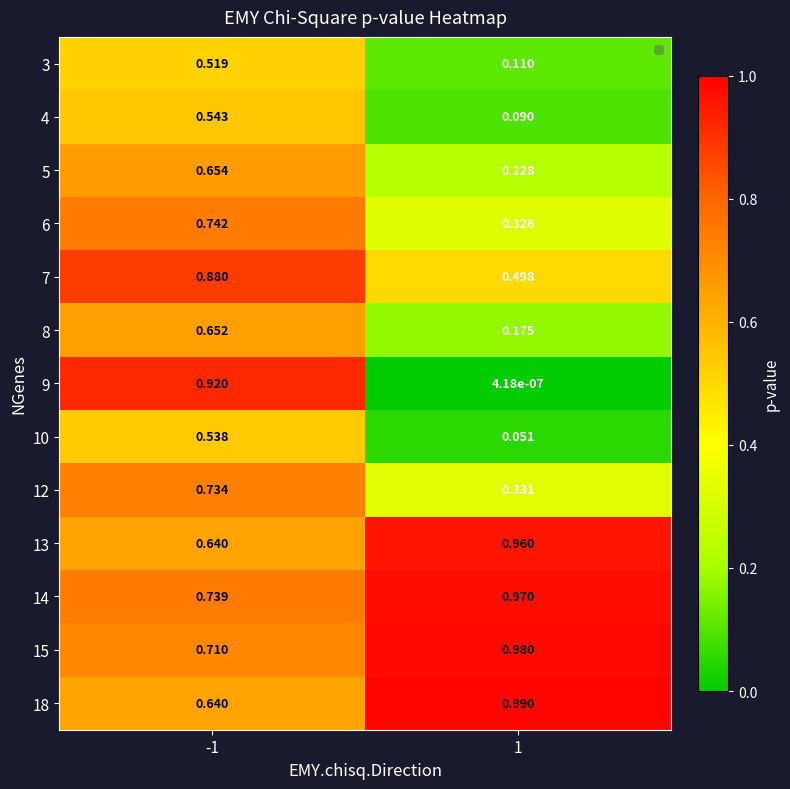

Is the value of 3 at -1 greater than the value of 6 at 1?

Yes